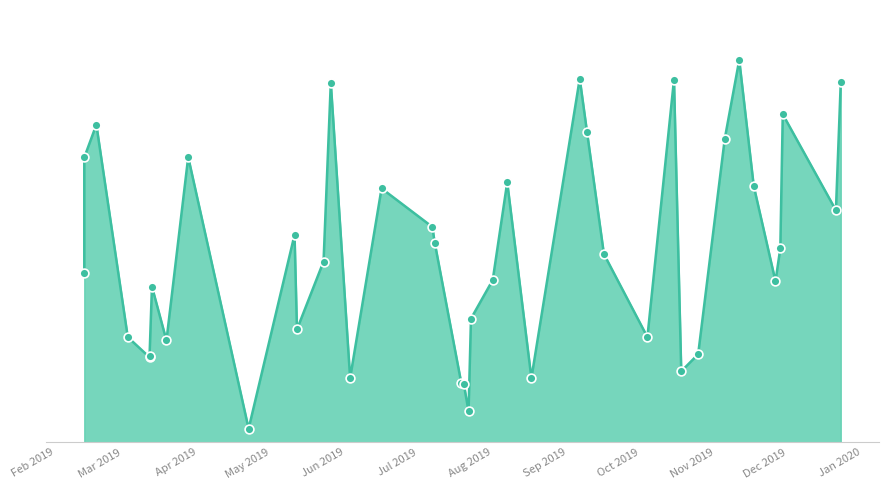

Approximately how many times larger is the value at 8/1/2019 compared to 5/11/2019?

0.8